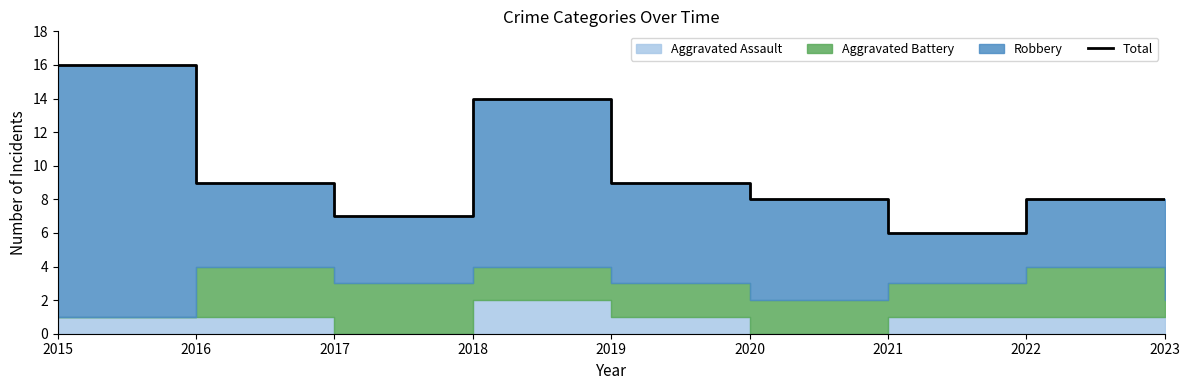

Reading left to right, extract all data points from this chart.

2015=16	2016=9	2017=7	2018=14	2019=9	2020=8	2021=6	2022=8	2023=8